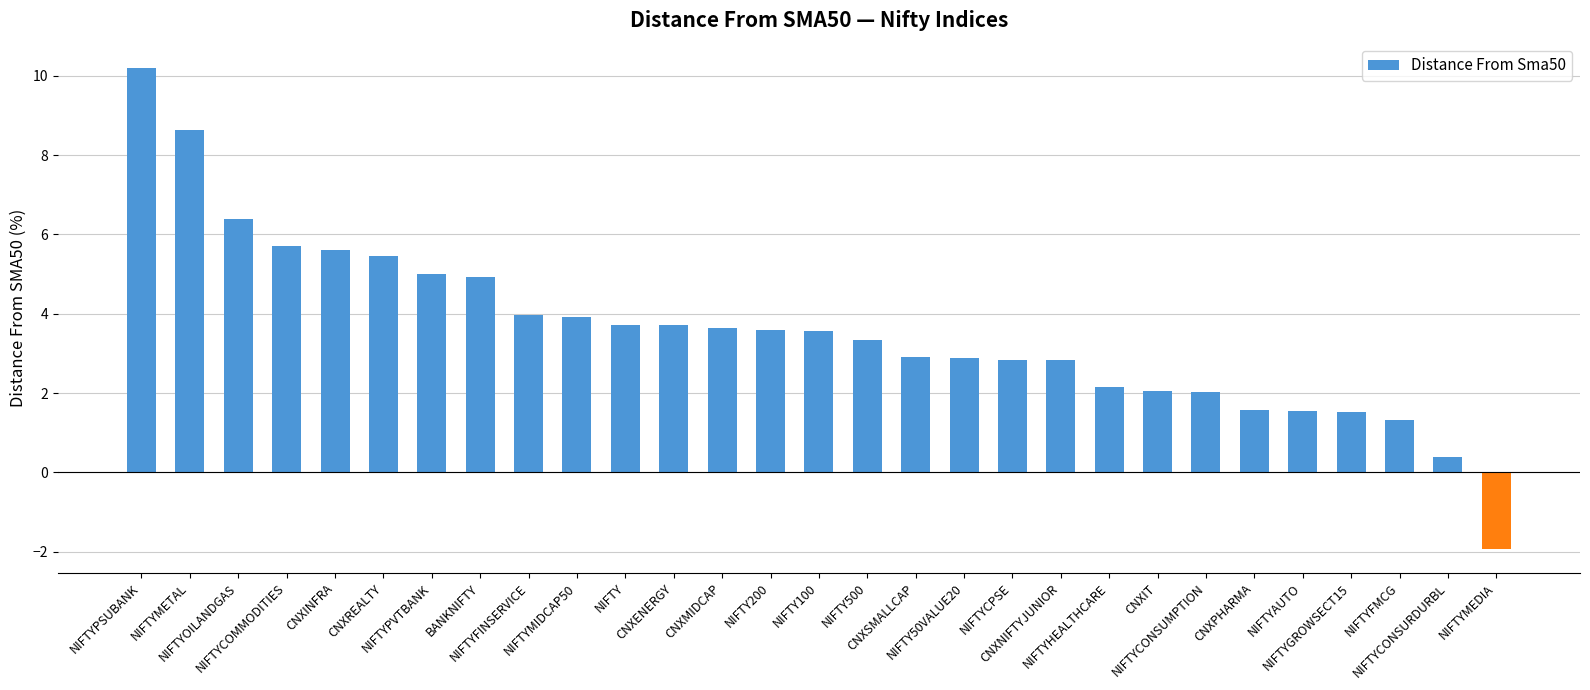

What is the minimum value shown in the chart?

-1.9